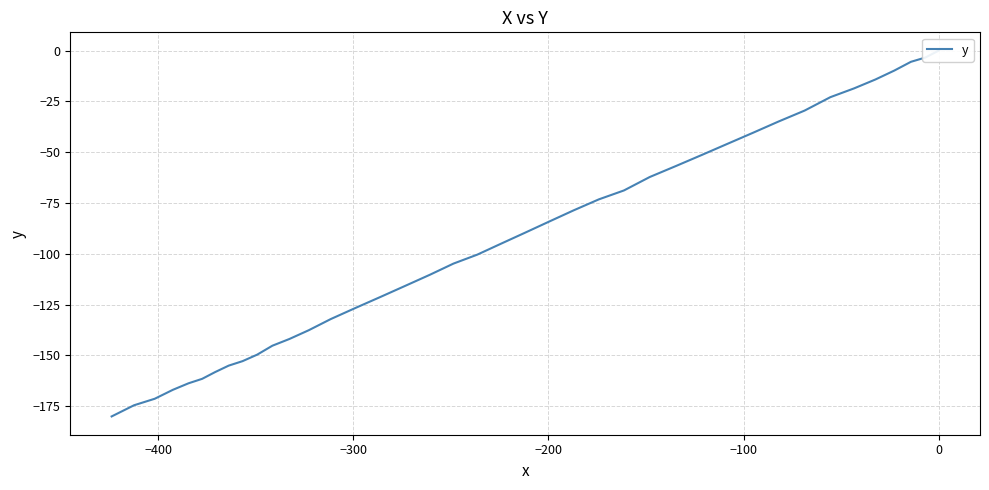

What is the difference between the maximum and second lowest values?

174.5